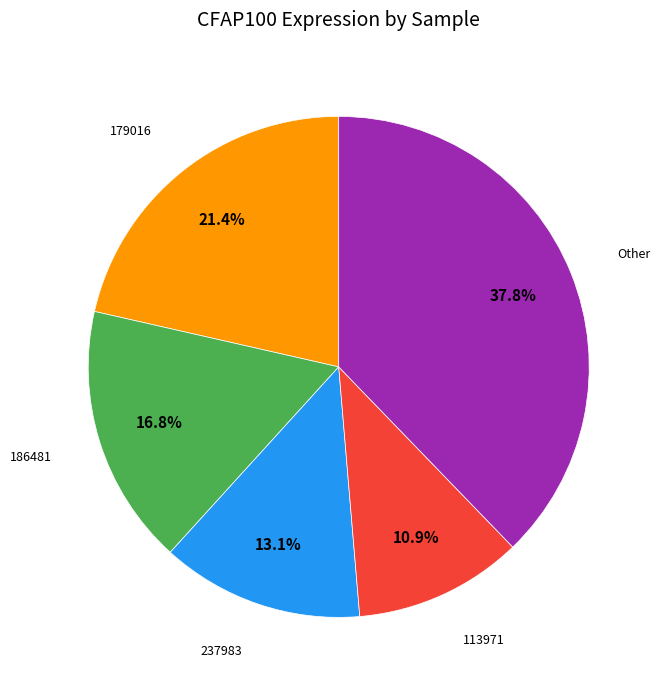

Is there any slice that represents more than half of the pie?

No